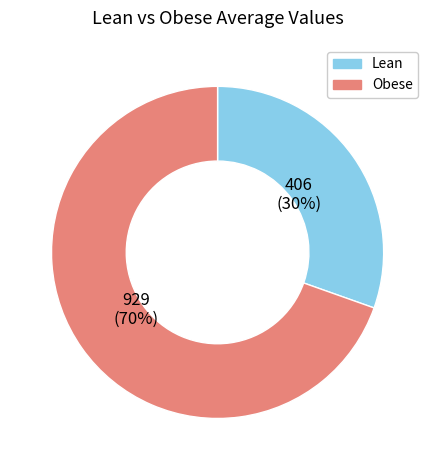

To the nearest percent, what is the combined percentage of Obese and Lean?

100%